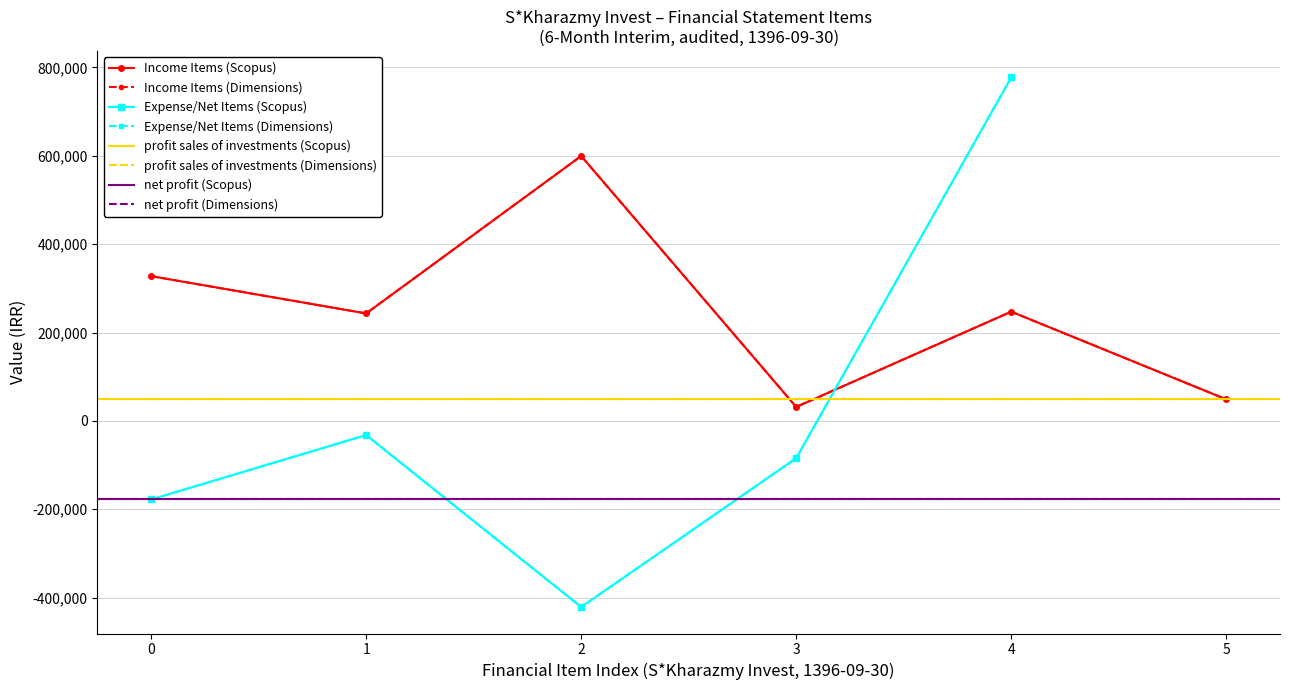

True or false: net_profit and investments_revenue intersect in this chart.

False